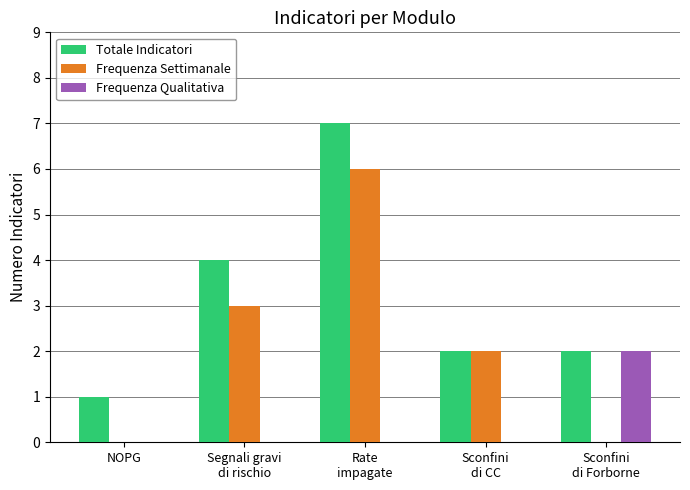

Reading left to right, extract all data points from this chart.

Totale Indicatori: NOPG=1	Segnali gravi
di rischio=4	Rate
impagate=7	Sconfini
di CC=2	Sconfini
di Forborne=2
Frequenza Settimanale: NOPG=0	Segnali gravi
di rischio=3	Rate
impagate=6	Sconfini
di CC=2	Sconfini
di Forborne=0
Frequenza Qualitativa: NOPG=0	Segnali gravi
di rischio=0	Rate
impagate=0	Sconfini
di CC=0	Sconfini
di Forborne=2